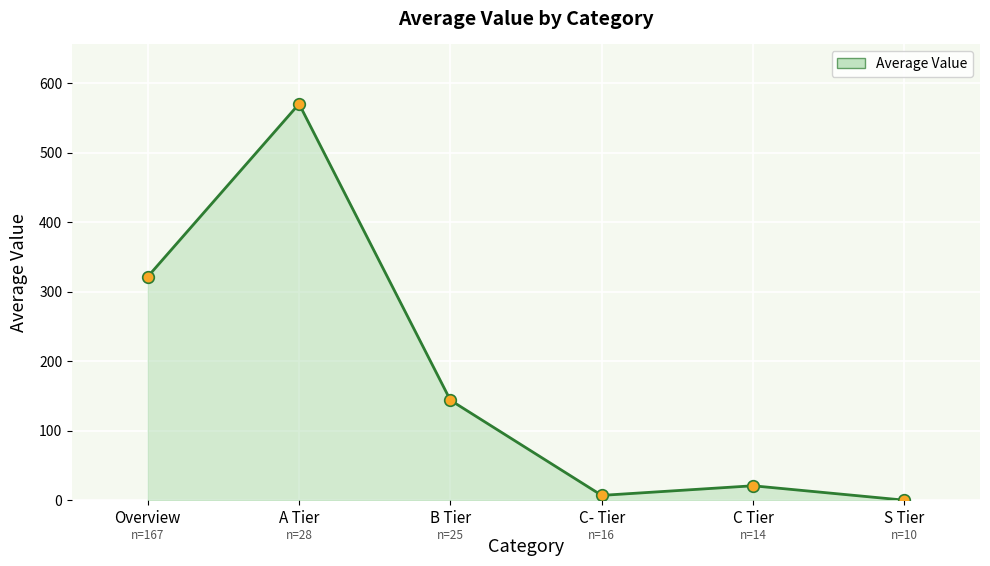

Which has a higher value, S Tier or Overview?

Overview